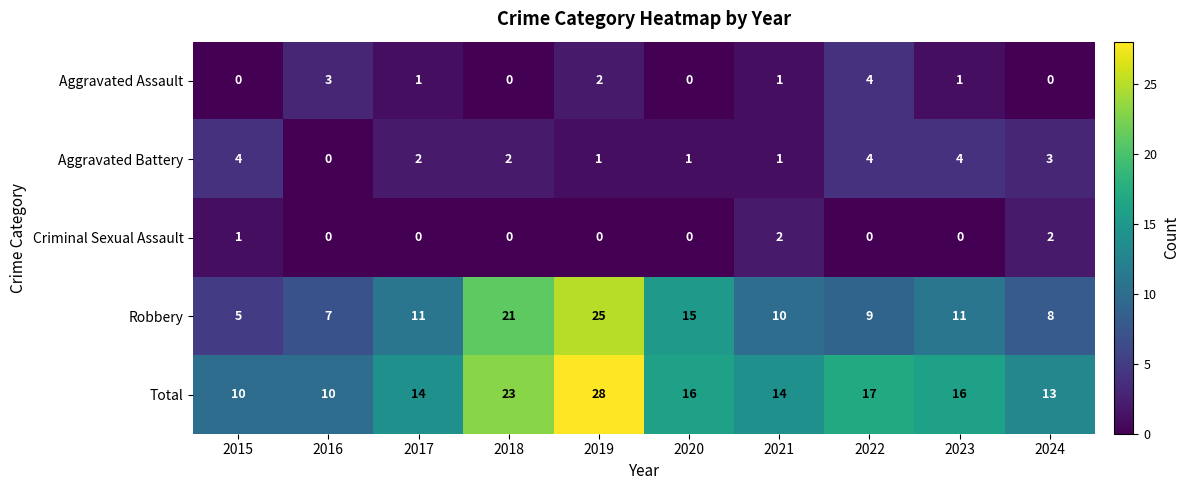

Which series has the widest spread of values?

Robbery